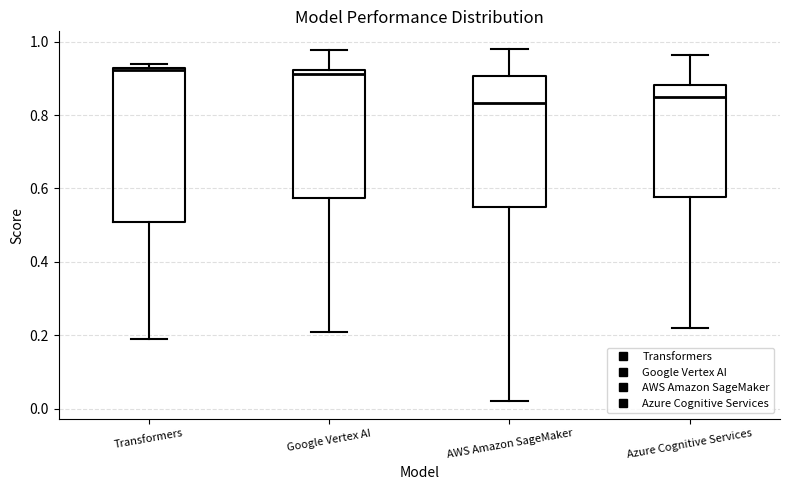

Reading left to right, transcribe this box plot: for each box, give where its median line is, the range the box spans, and where its two whiskers end, as read against the y-axis. The values are not printed on the chart, so give them approximately, as read against the axis.

Transformers: median 0.92 (just below the box's upper edge), box 0.50 to 0.92, whiskers 0.20 to 0.94
Google Vertex AI: median 0.92 (just below the box's upper edge), box 0.58 to 0.92, whiskers 0.20 to 0.98
AWS Amazon SageMaker: median 0.84, box 0.54 to 0.90, whiskers 0.02 to 0.98
Azure Cognitive Services: median 0.84, box 0.58 to 0.88, whiskers 0.22 to 0.96